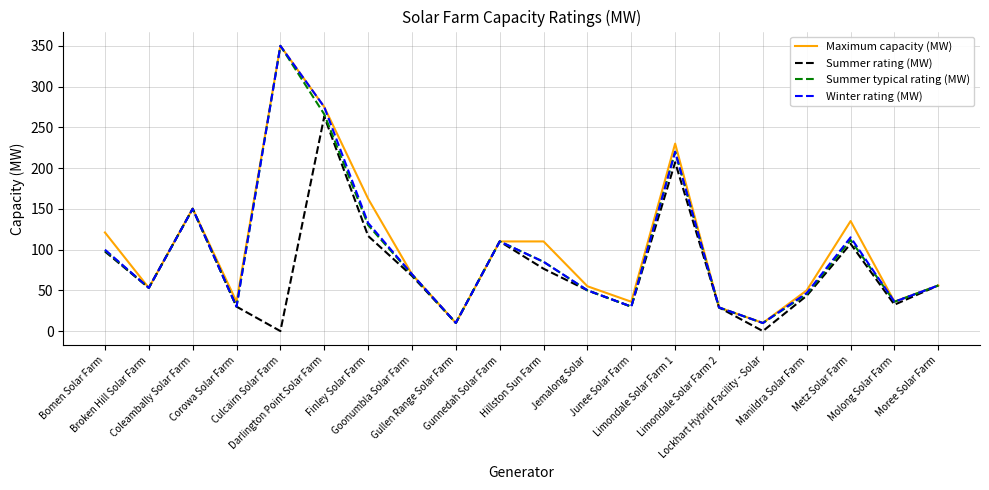

What is the lowest value of the Summer typical rating (MW) series?

9.9